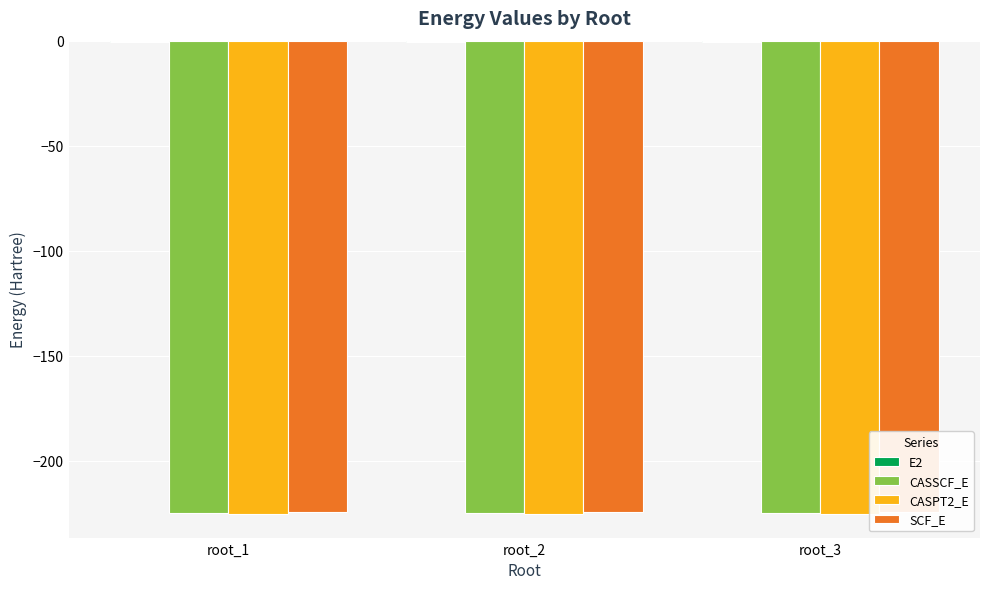

Is it true that SCF_E equals -329.1 at root_1?

False